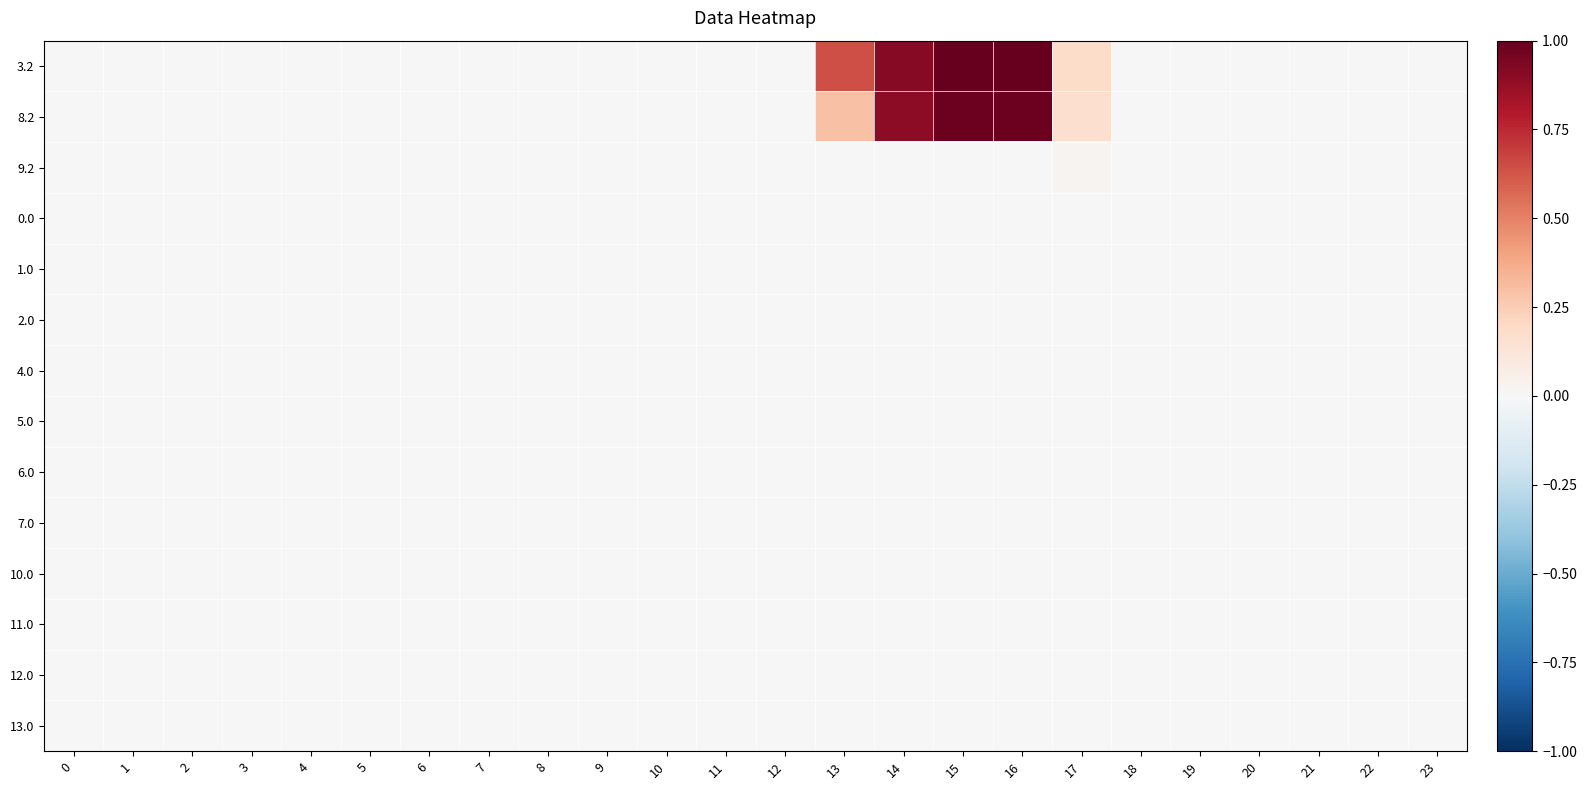

At 18, list the series in order from largest to smallest.

3.2, 8.2, 9.2, 0.0, 1.0, 2.0, 4.0, 5.0, 6.0, 7.0, 10.0, 11.0, 12.0, 13.0